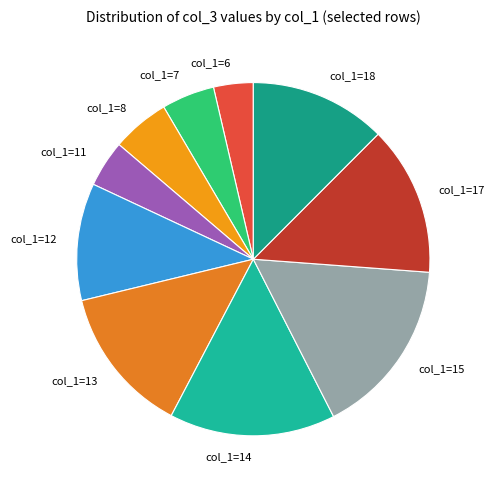

Do col_1=18 and col_1=12 together represent more than half of the pie?

No